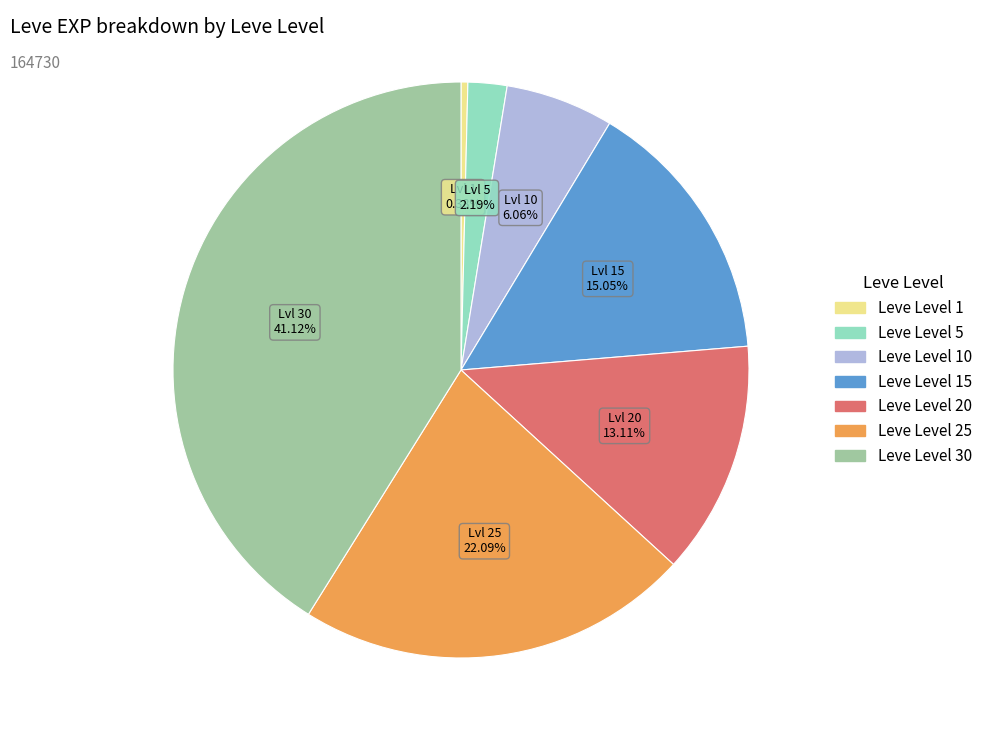

Which category has the biggest portion of the pie?

Leve Level 30